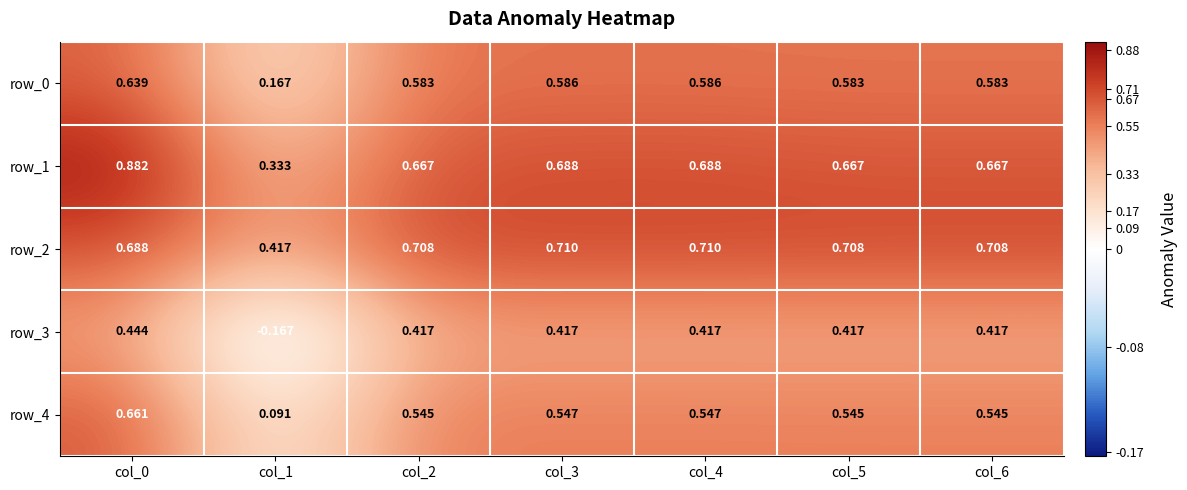

Is the value of row_0 at col_6 greater than the value of row_1 at col_2?

No